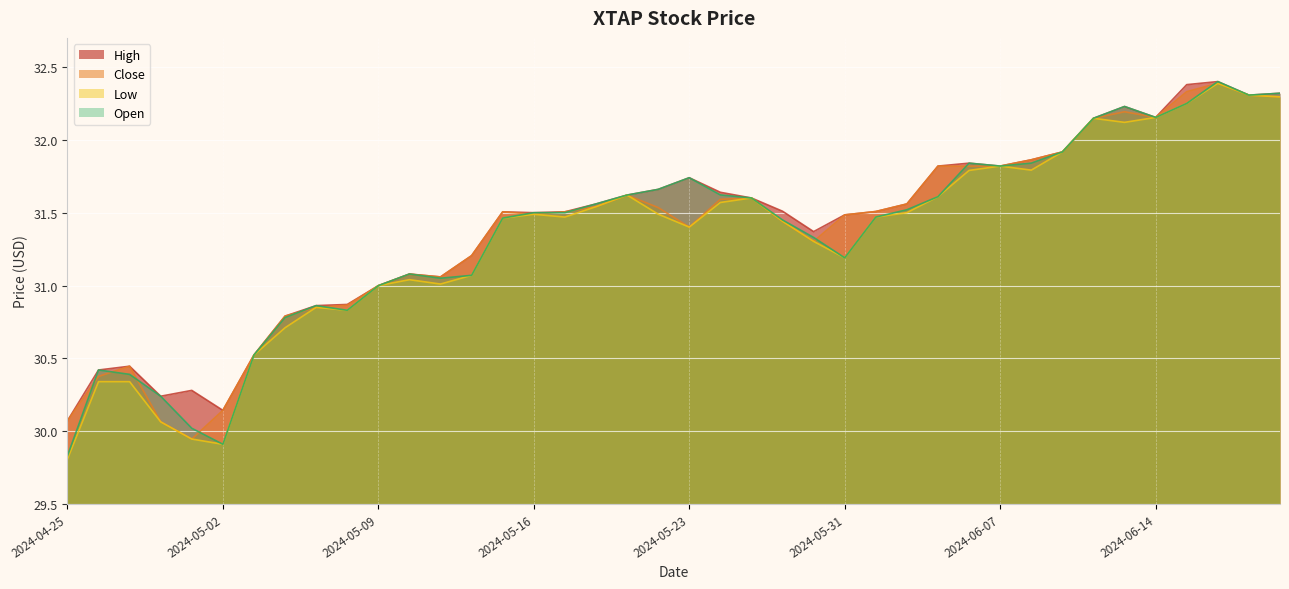

What is the total value across all series at 2024-06-14?

128.6